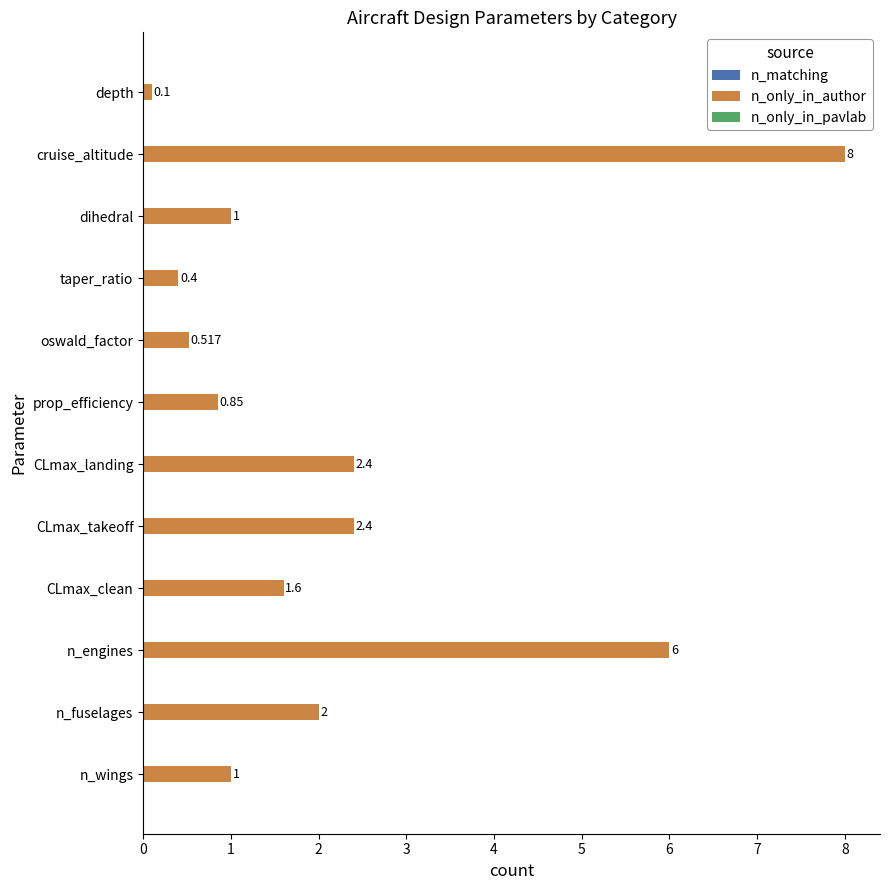

Between prop_efficiency and dihedral, which is larger?

dihedral